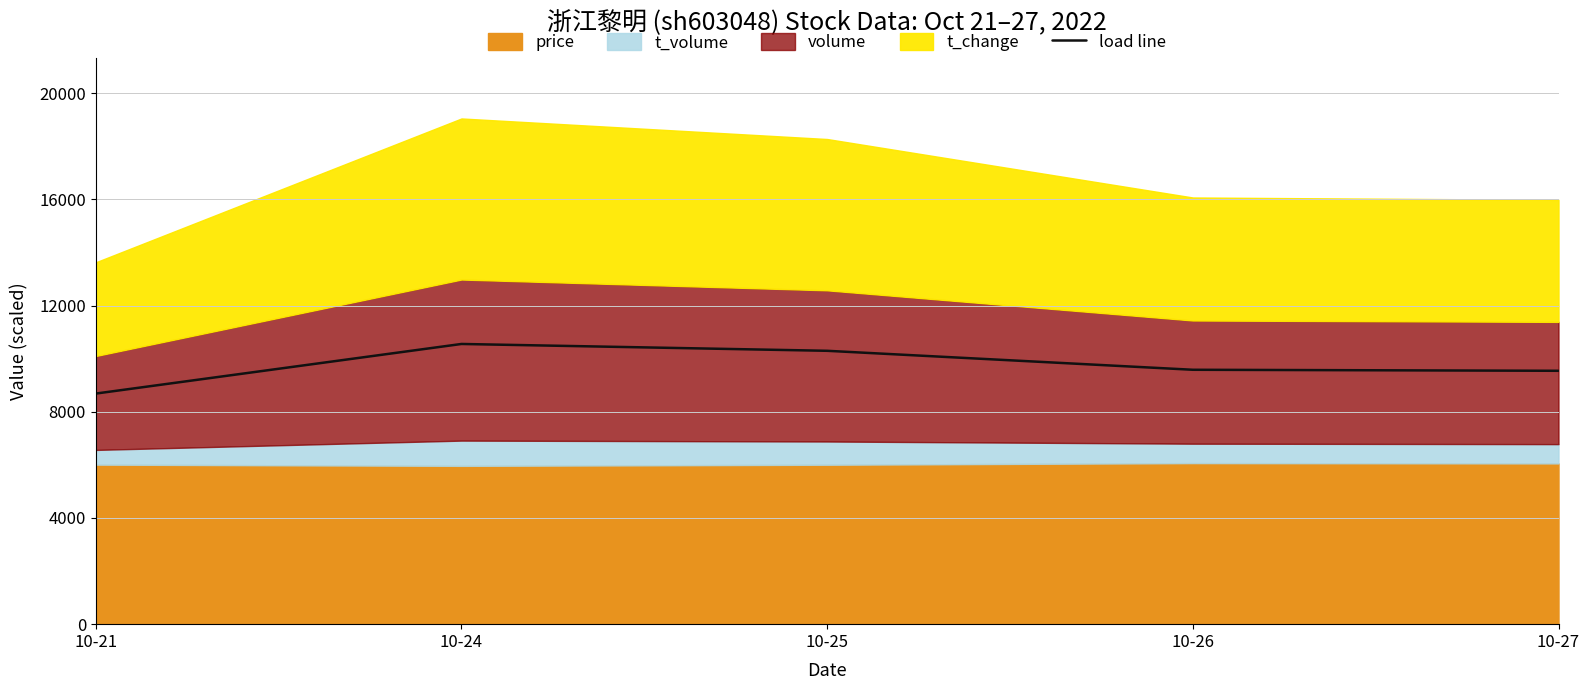

What is the difference between the values at 10-27 and 10-24?

1010.3